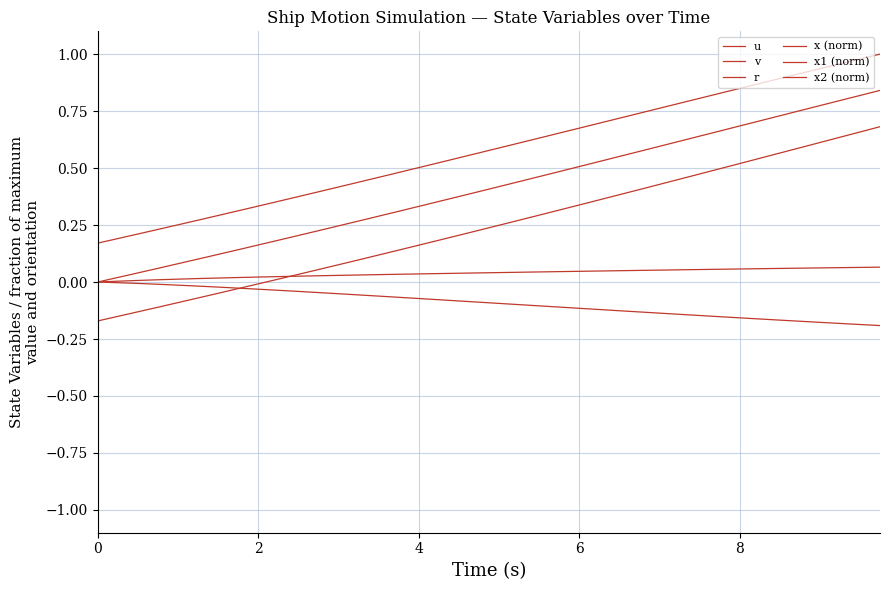

What is the difference between the second highest and minimum values in the x2 (norm) series?

0.8